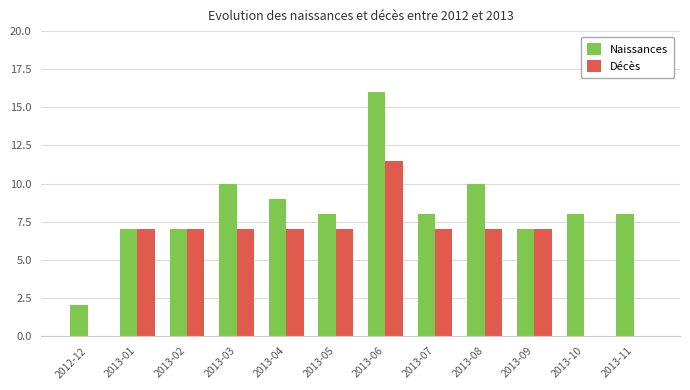

What is the sum of the Décès values at 2013-03 and 2013-10?

7.0